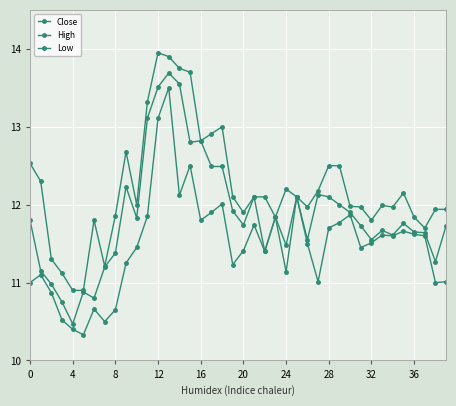

What is the difference between the maximum and second lowest values in the Close series?

2.9